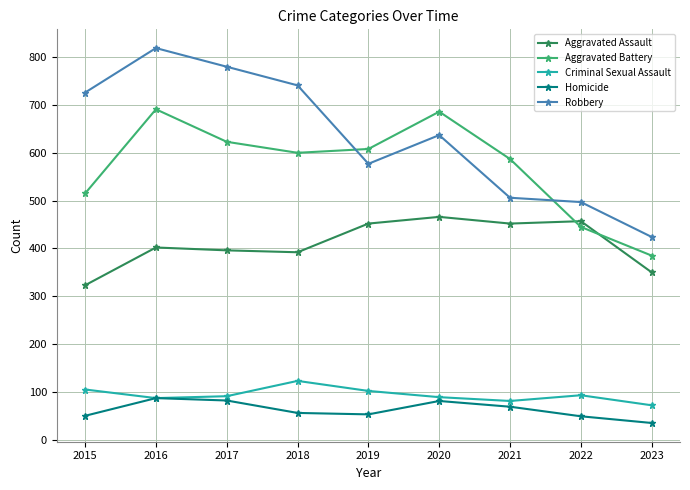

Which series has the largest range (max minus min)?

Robbery